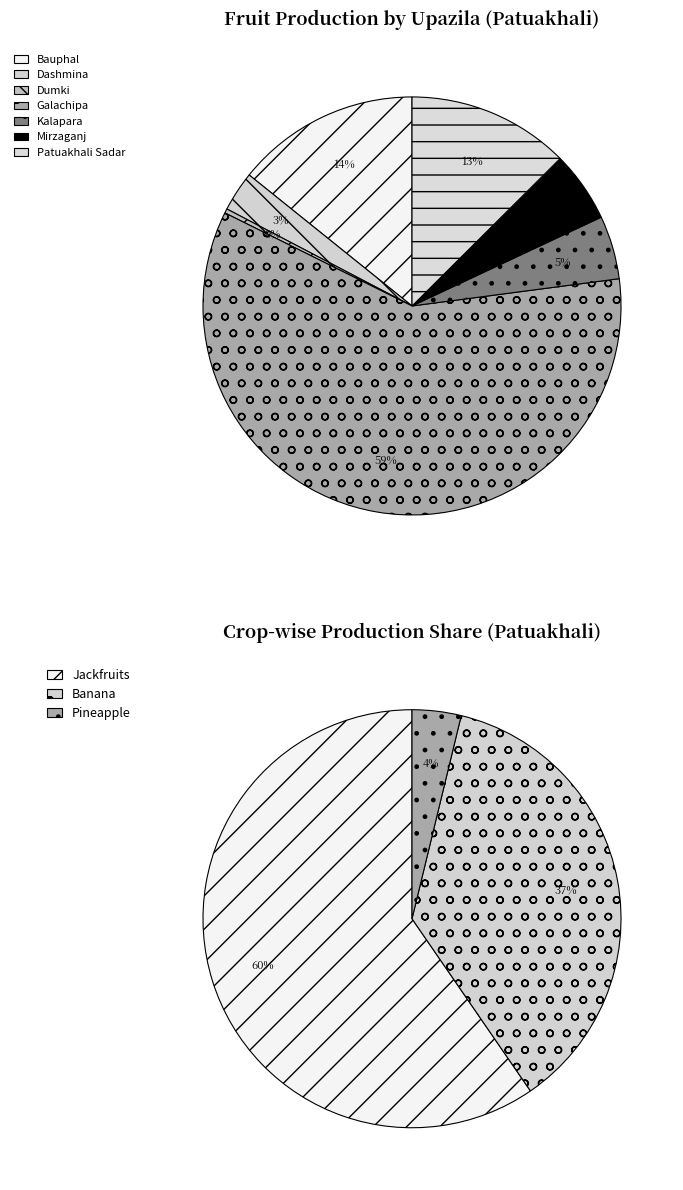

What portion of the pie excludes Kalapara?

95.9%